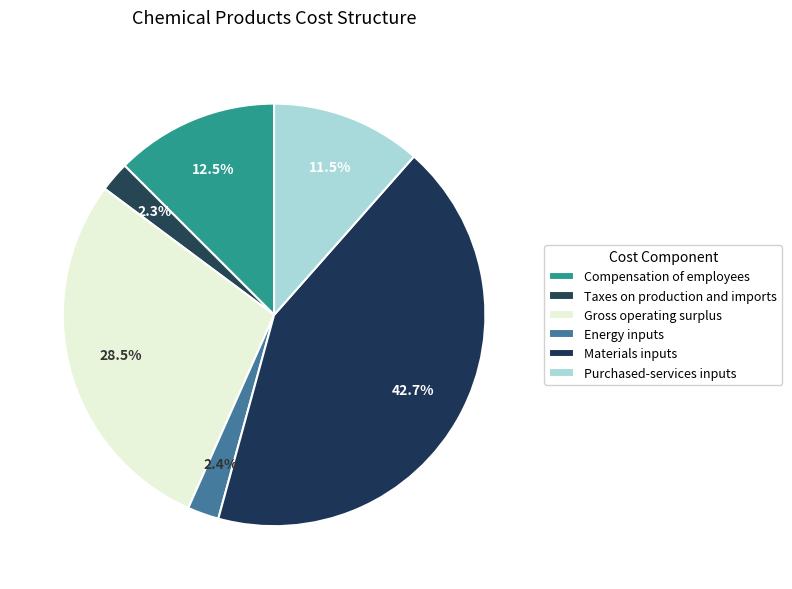

Rank the categories by value from highest to lowest.

Materials inputs, Gross operating surplus, Compensation of employees, Purchased-services inputs, Energy inputs, Taxes on production and imports